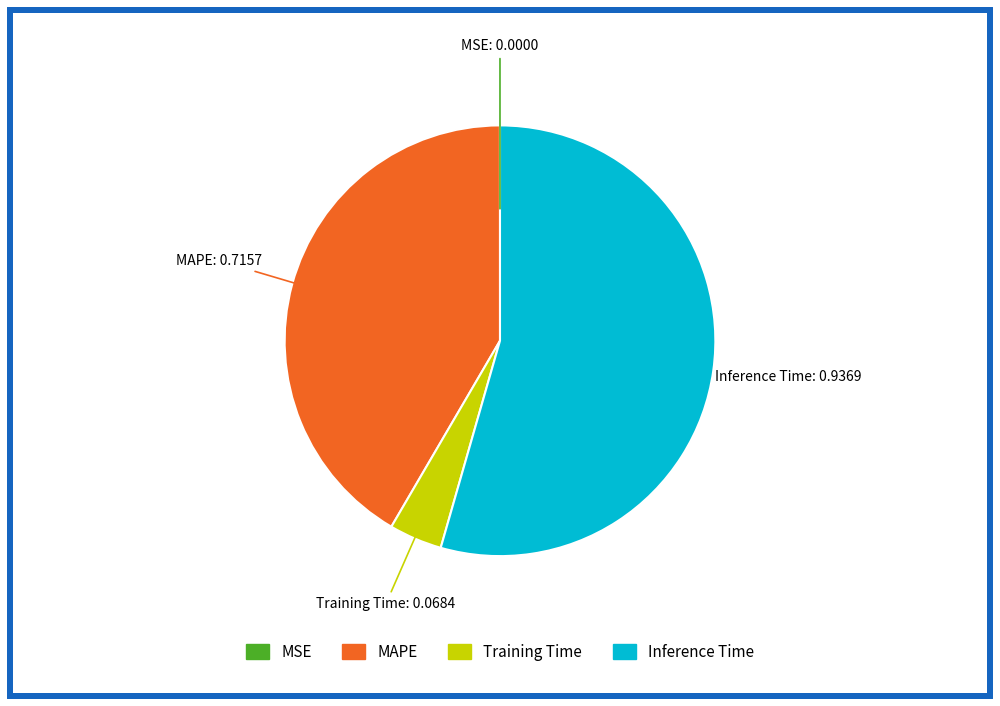

What is the largest slice in the pie chart?

Inference Time